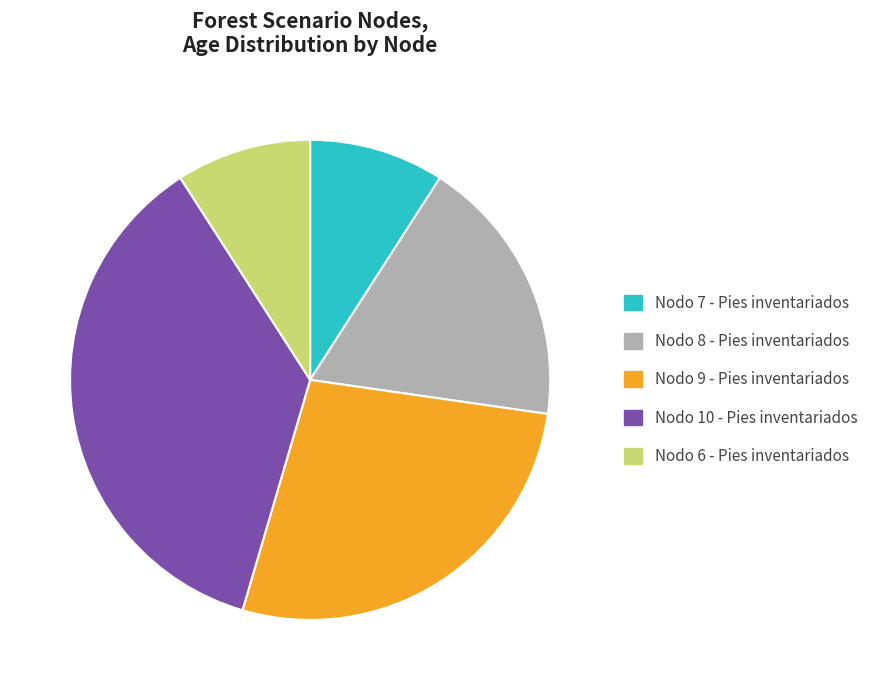

Does Nodo 10 - Pies inventariados represent more than half of the total?

No